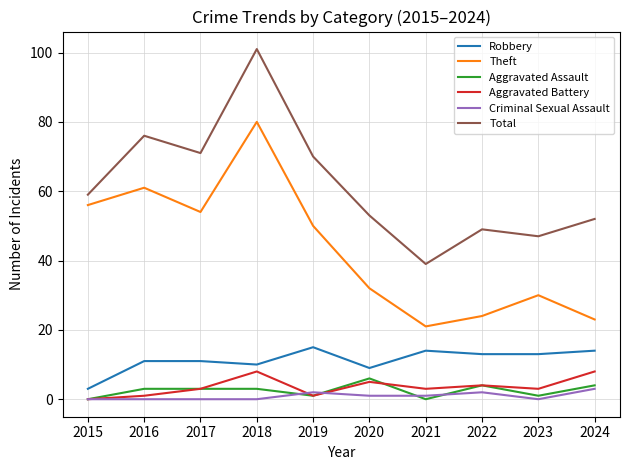

True or false: Robbery has a value of 10 at 2018.

True